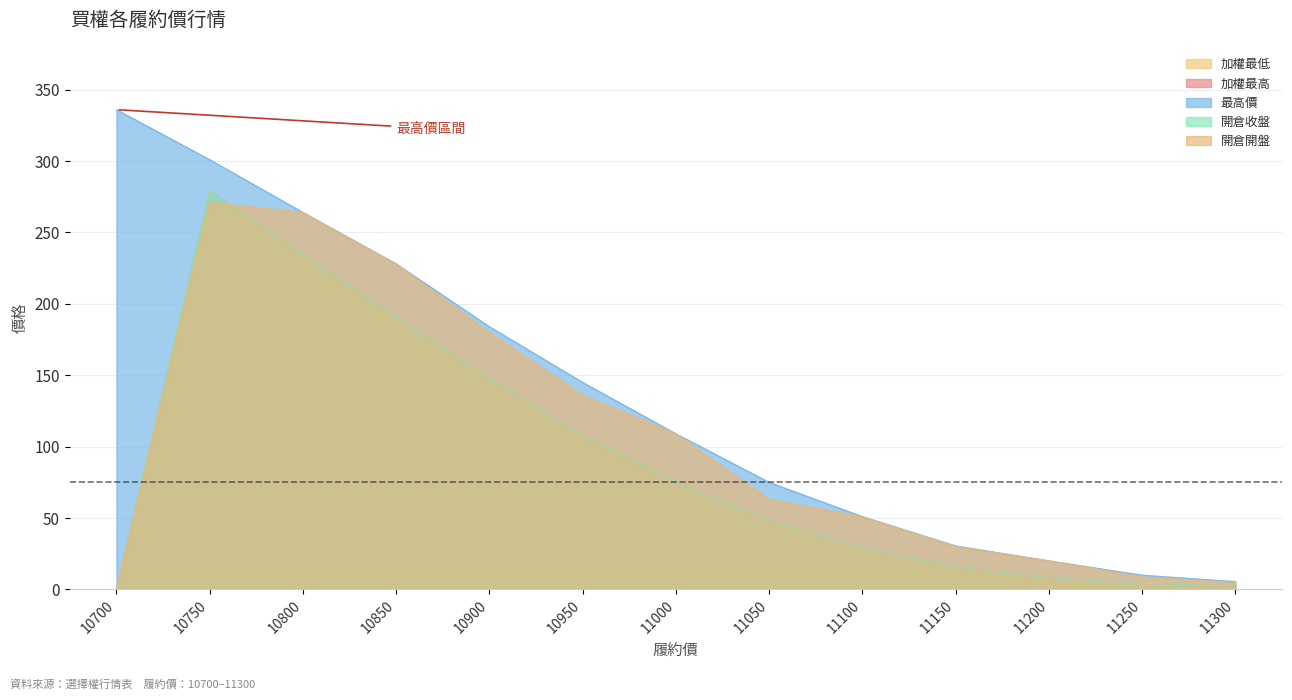

Reading left to right, transcribe all the data shown in this chart.

加權最低: 0.0	279.0	235.0	191.0	148.0	108.0	75.0	48.5	29.0	16.0	8.2	4.3	2.3
加權最高: 0.0	279.0	235.0	191.0	148.0	108.0	75.0	48.5	29.0	16.0	8.2	4.3	2.3
最高價: 336.0	301.0	264.0	228.0	184.0	145.0	109.0	75.0	51.0	30.5	20.0	10.0	5.5
開倉收盤: 0.0	279.0	235.0	191.0	148.0	108.0	75.0	48.5	29.0	16.0	8.2	4.3	2.3
開倉開盤: 0.0	271.0	264.0	228.0	180.0	136.0	109.0	63.0	51.0	30.0	20.0	8.8	4.7